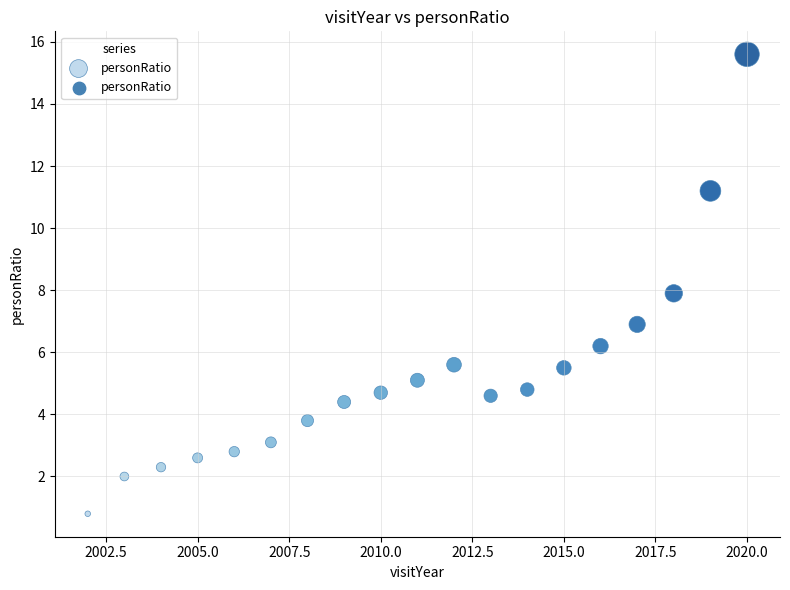

What is the range of Y values (max minus min)?

14.8